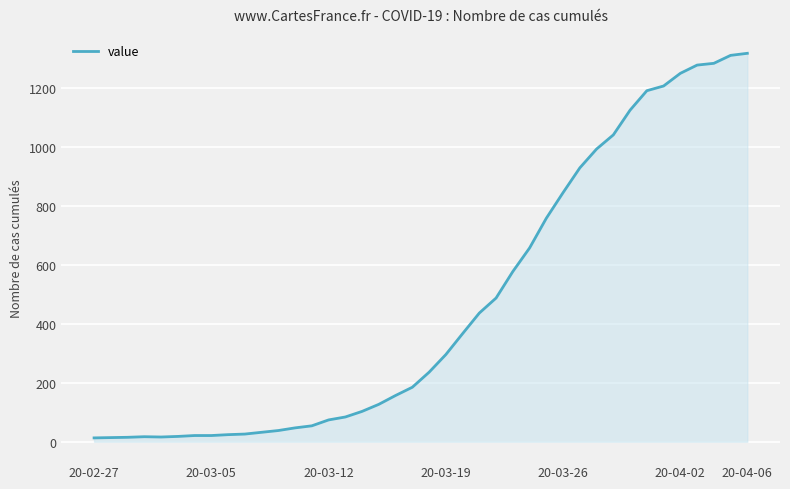

What is the maximum value shown in the chart?

1319